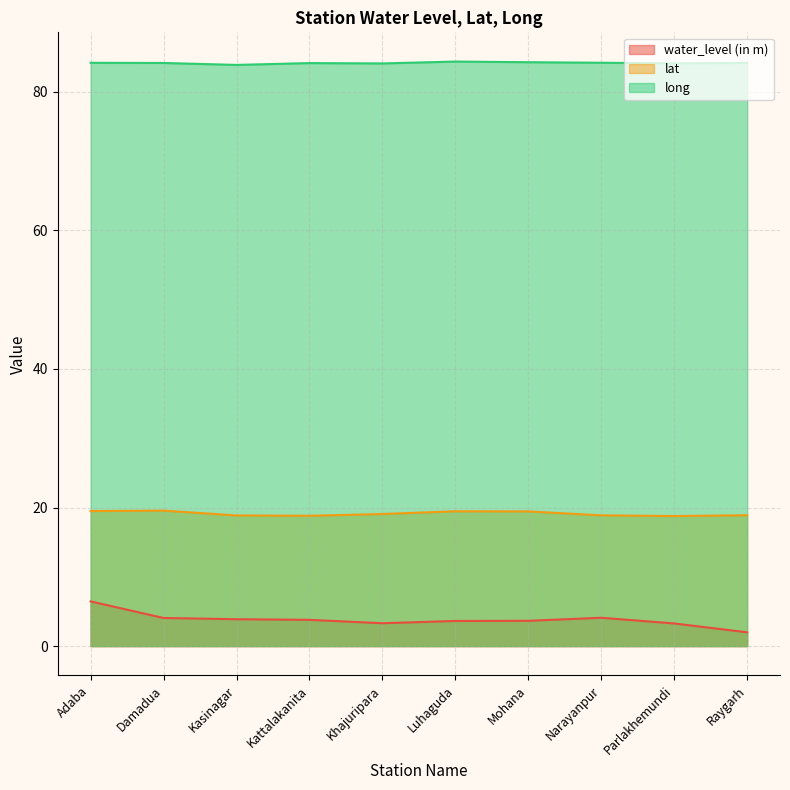

What is the average value of the lat series?

19.1